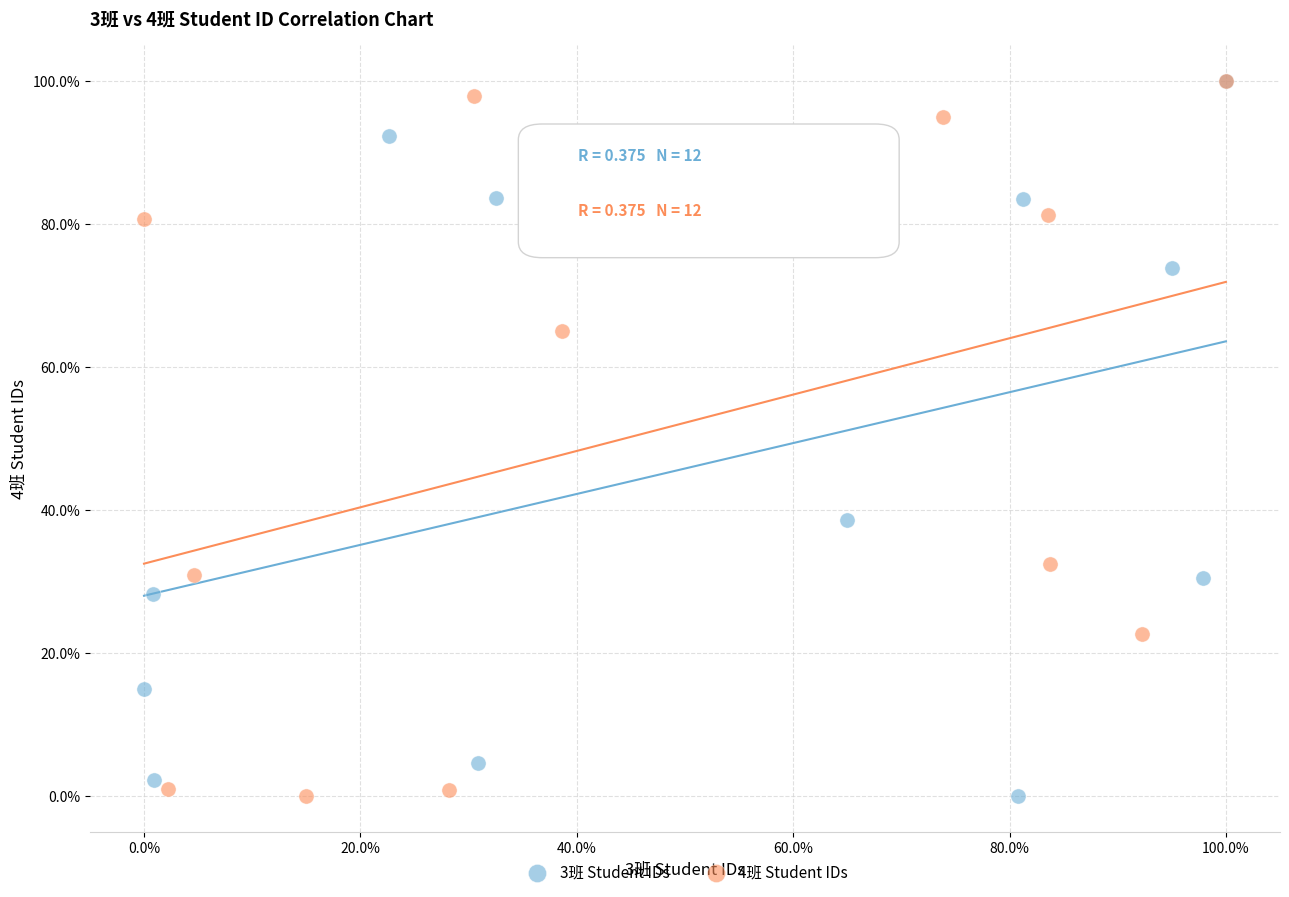

What are all the series names shown in the legend?

3班 Student IDs, 4班 Student IDs